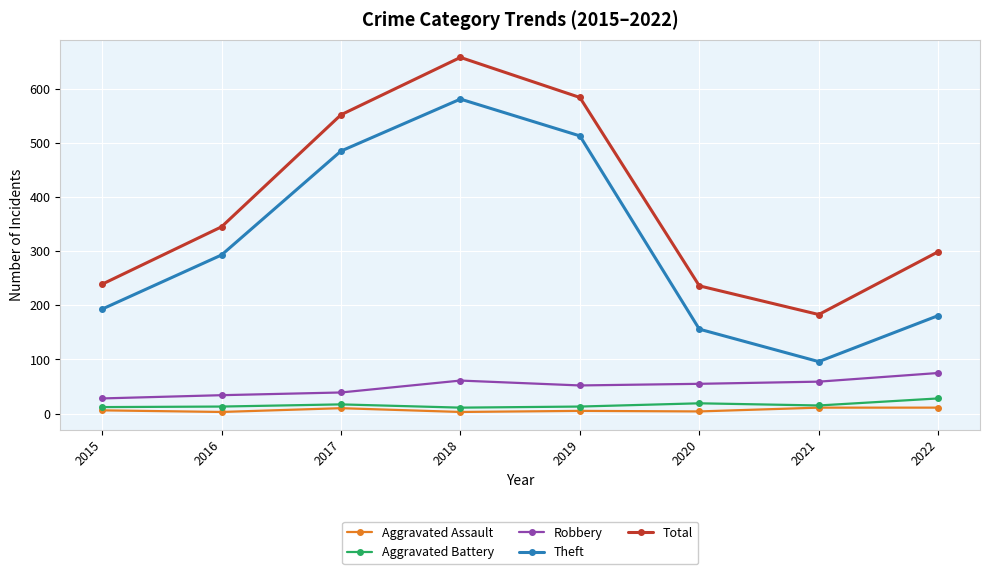

Is the value of Theft at 2017 greater than the value of Aggravated Assault at 2022?

Yes